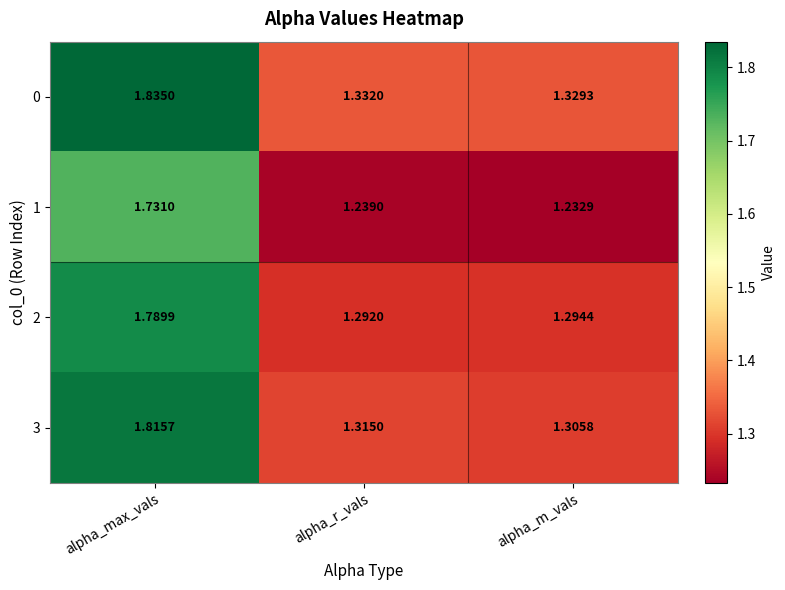

Where is 2 nearest to the value 1?

alpha_r_vals